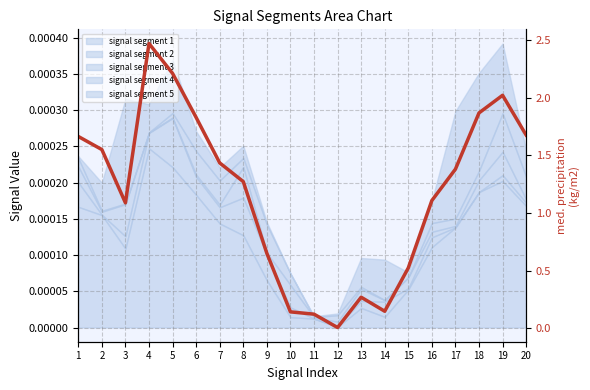

Is it true that the value at 16 is 1.6?

False